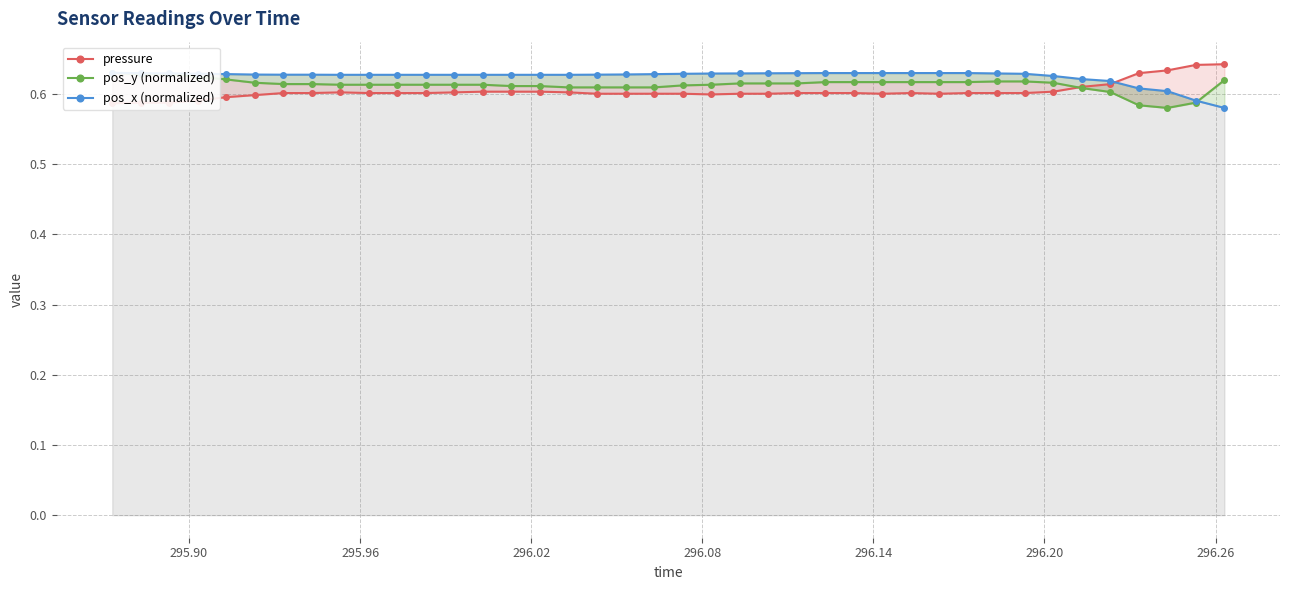

True or false: pos_y (normalized) has a value of 1.0 at 28.

False